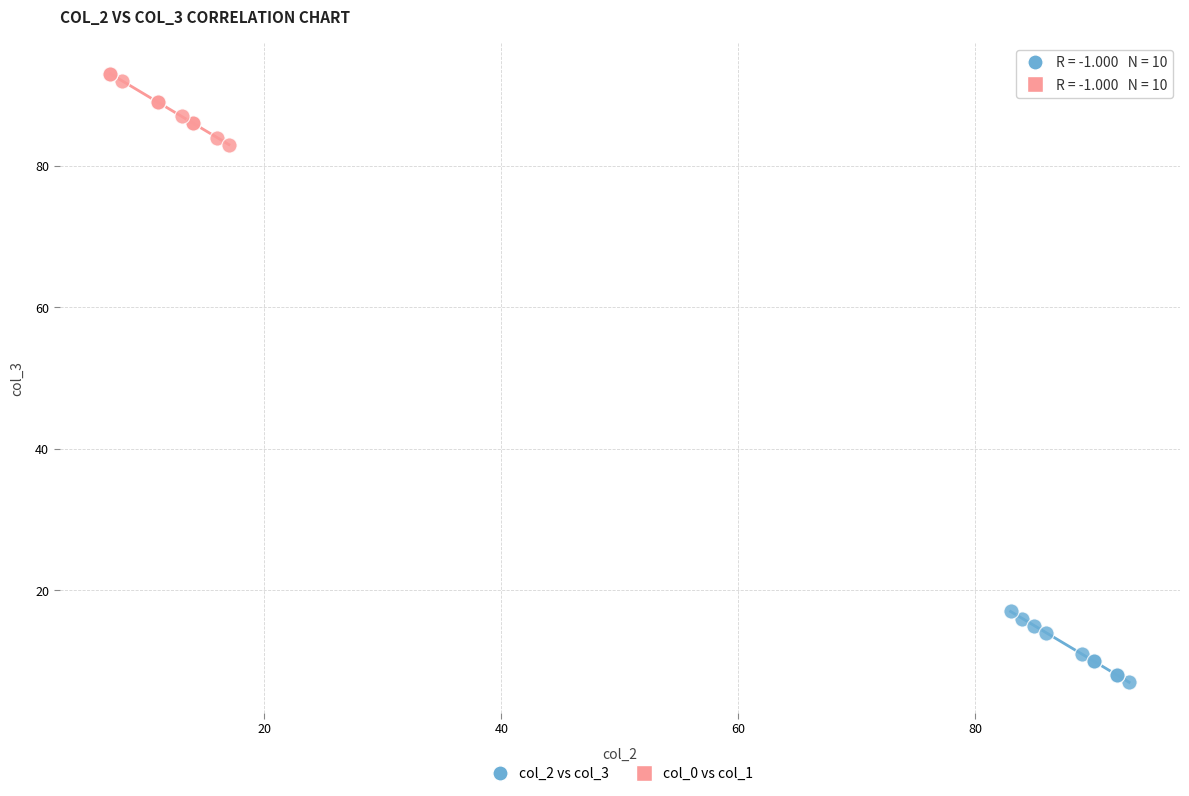

Which series contains the highest Y value?

col_0 vs col_1